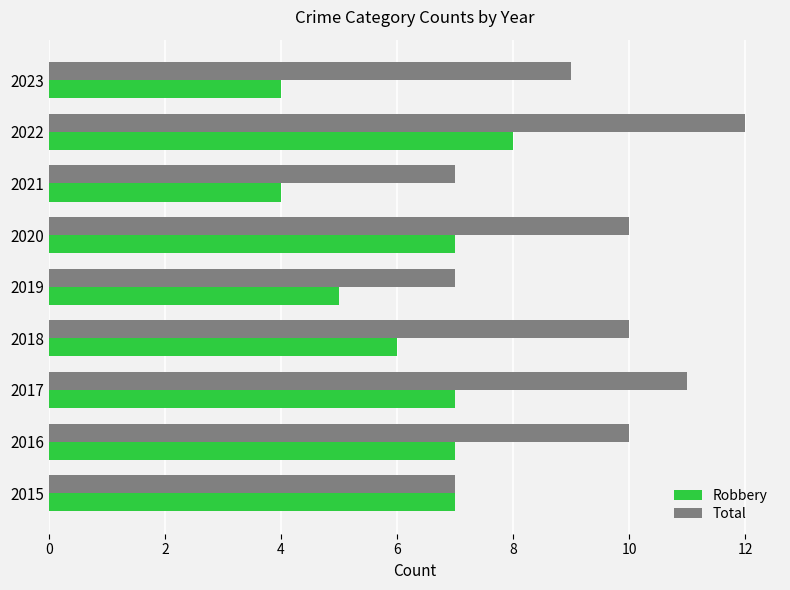

At which label does Robbery reach its peak?

2022